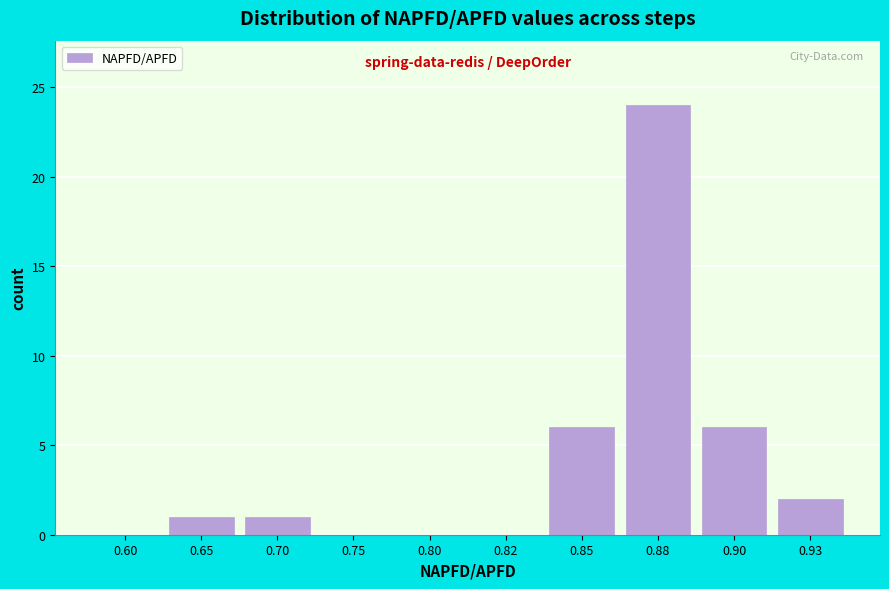

Reading left to right, list all the values displayed in this chart.

0.60=0	0.65=1	0.70=1	0.75=0	0.80=0	0.82=0	0.85=6	0.88=24	0.90=6	0.93=2